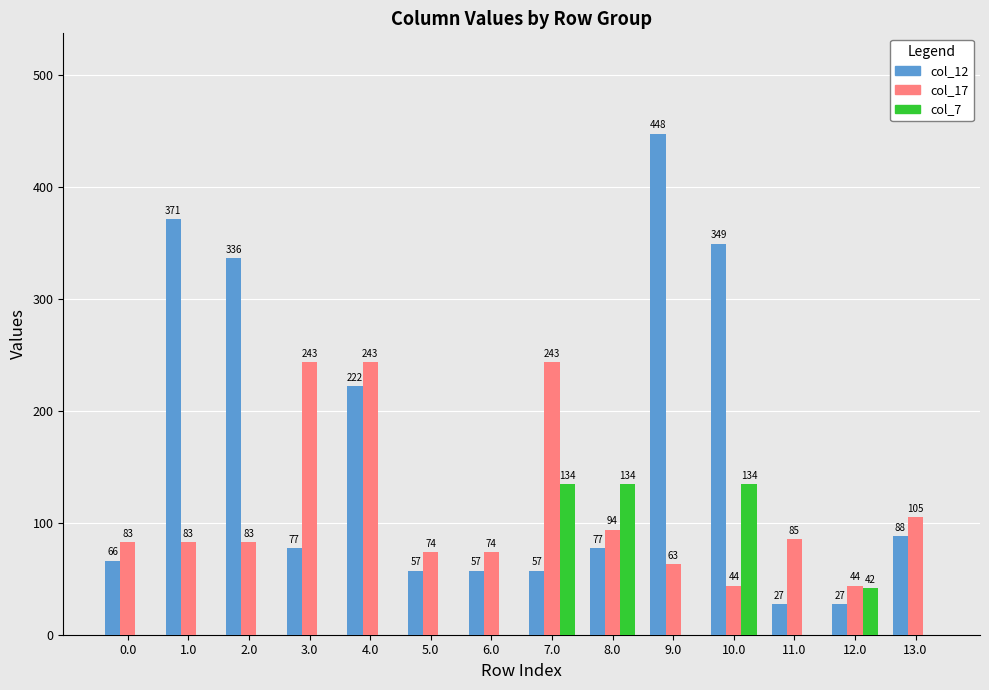

How many data points does each series have?

14